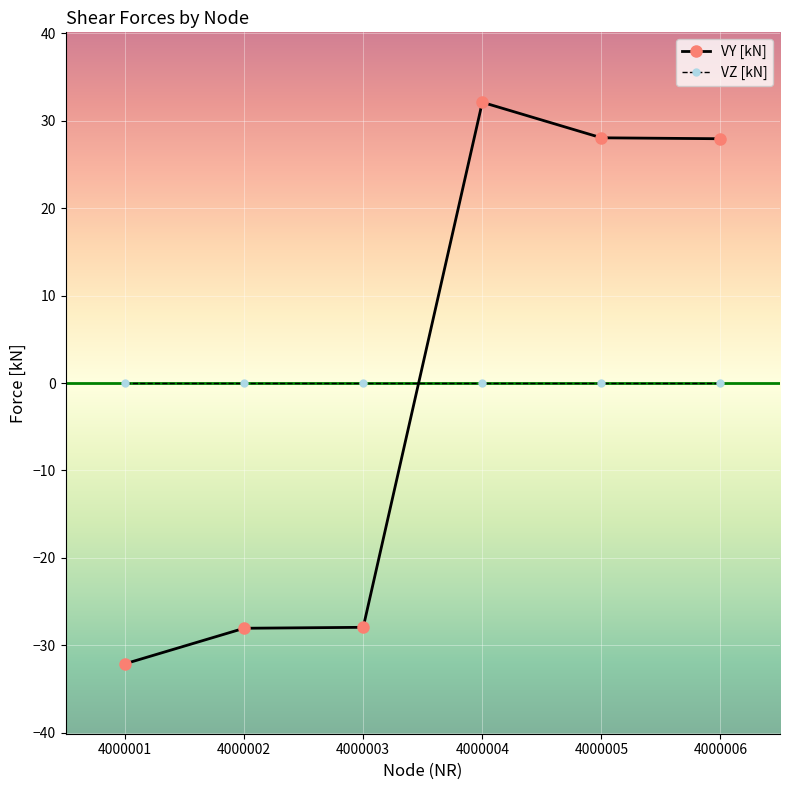

Rank the series at 4000005 from lowest to highest value.

VZ [kN], VY [kN]